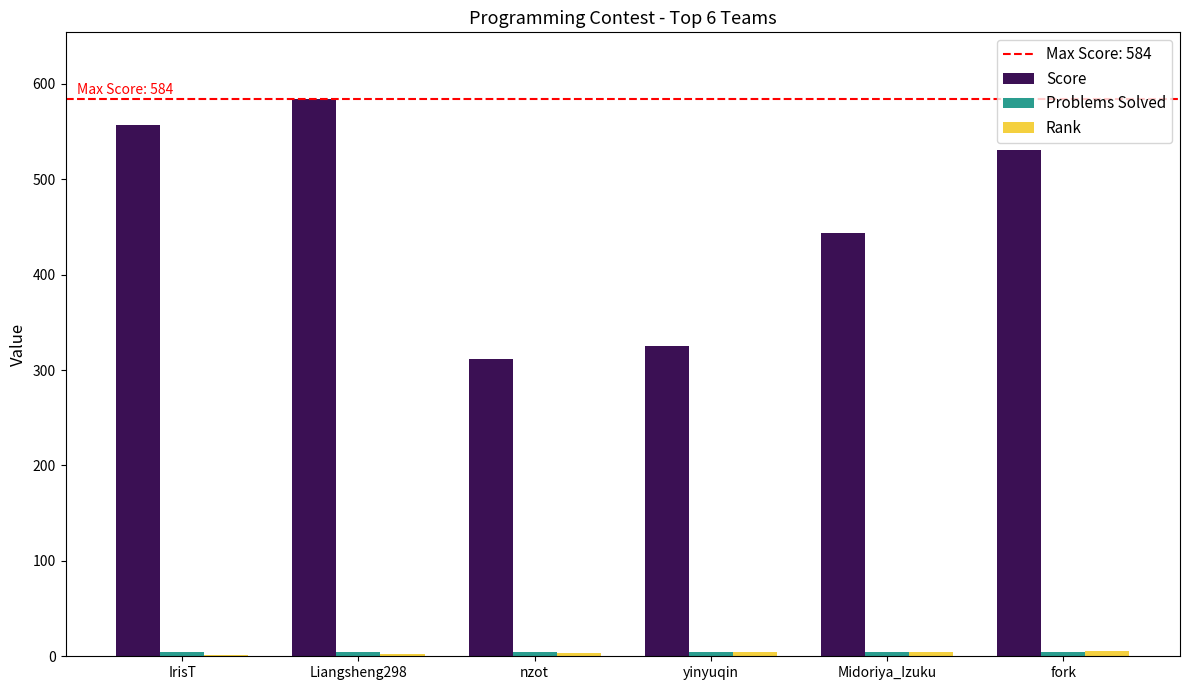

Does the chart contain stacked bars?

No